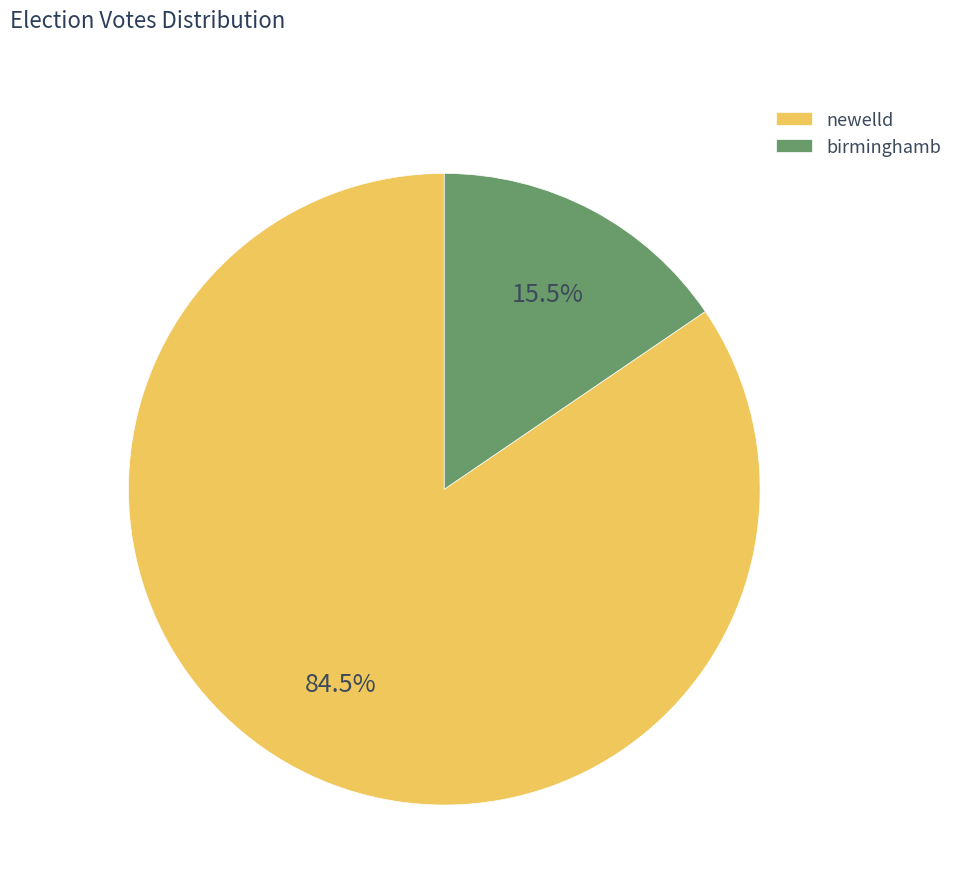

To the nearest percent, what is the combined percentage of newelld and birminghamb?

100%